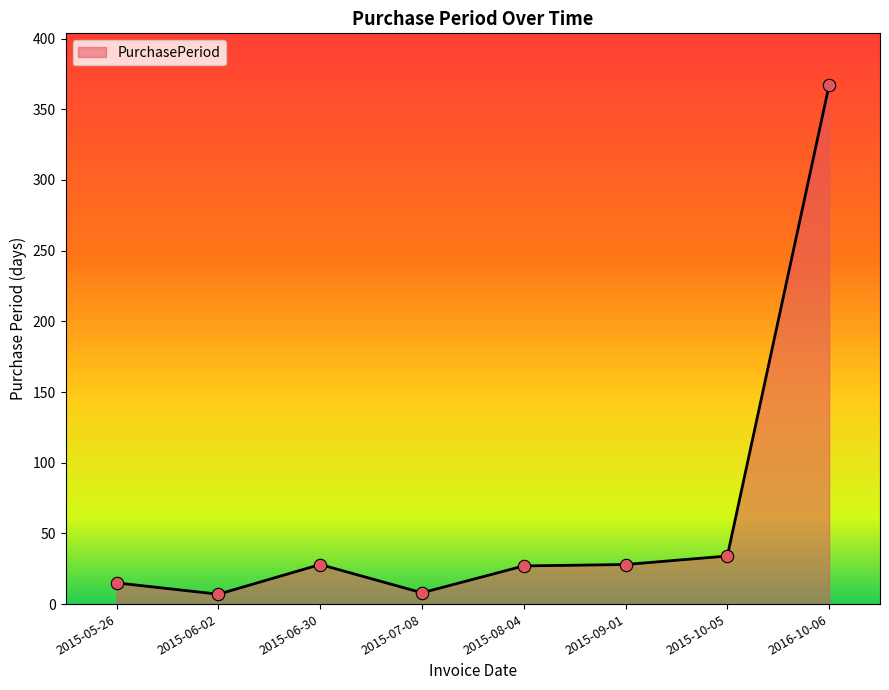

Which has a higher value, 2015-06-02 or 2015-10-05?

2015-10-05